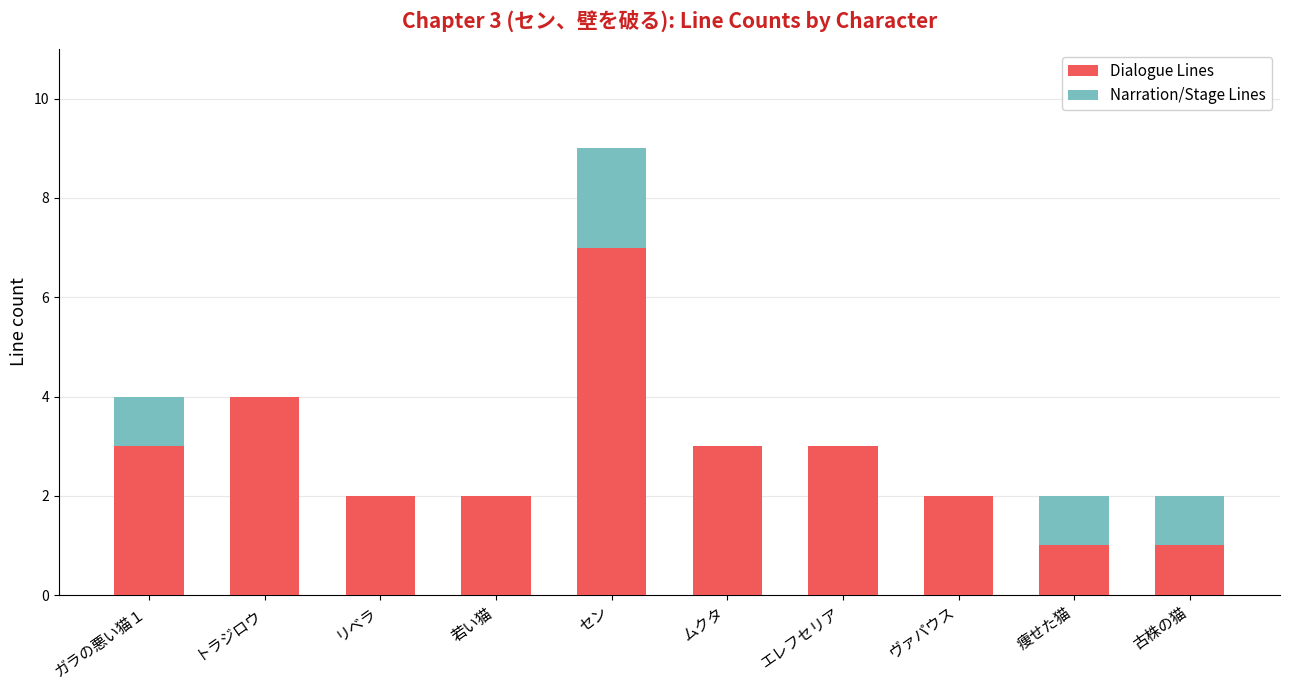

What is the sum of the Dialogue Lines values at エレフセリア and 若い猫?

5